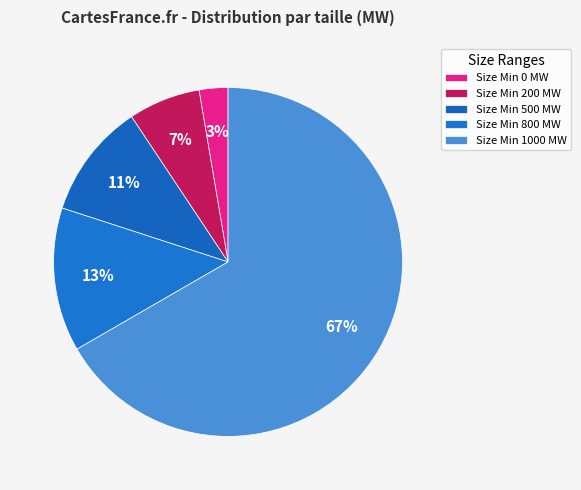

Rank the categories by value from lowest to highest.

0, 200, 500, 800, 1000